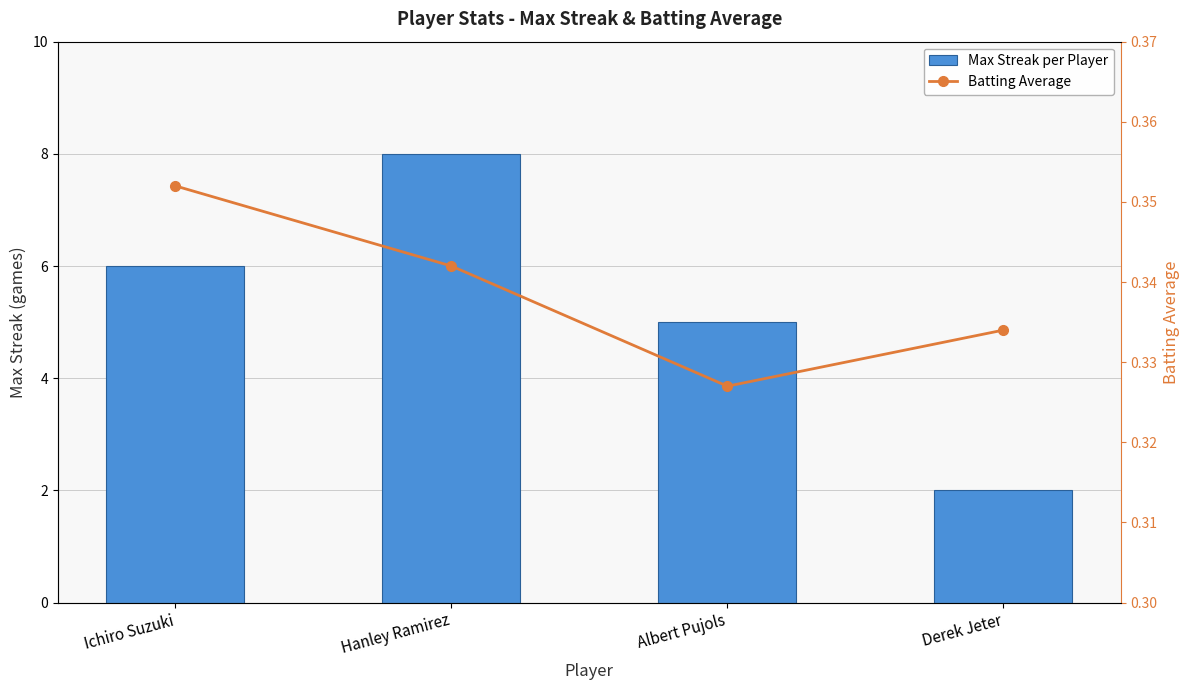

Between Hanley Ramirez and Albert Pujols, which is larger?

Hanley Ramirez